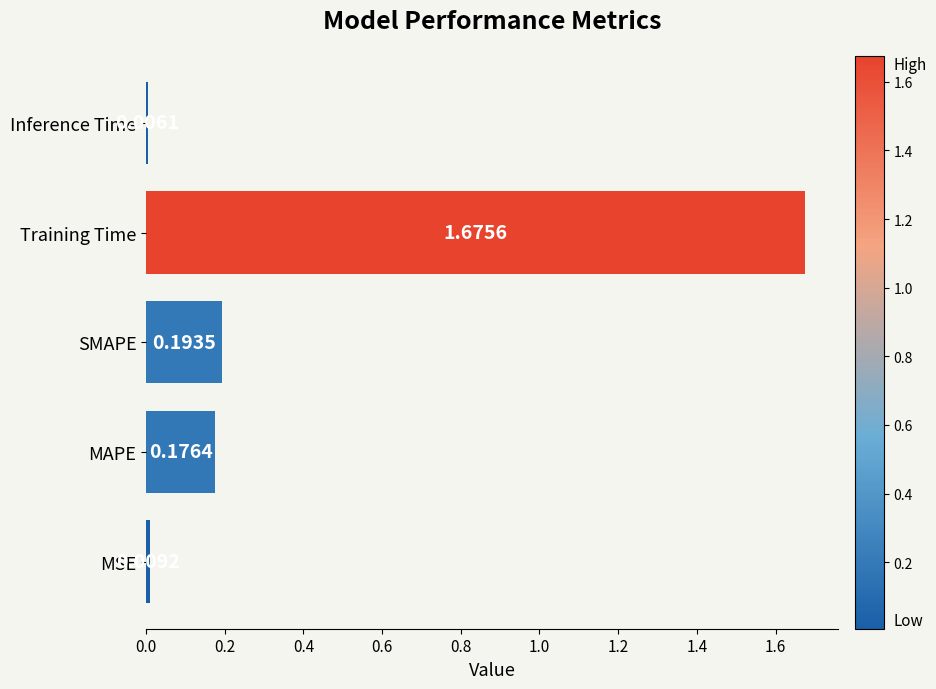

At which category does the chart reach its minimum across all series?

Inference Time